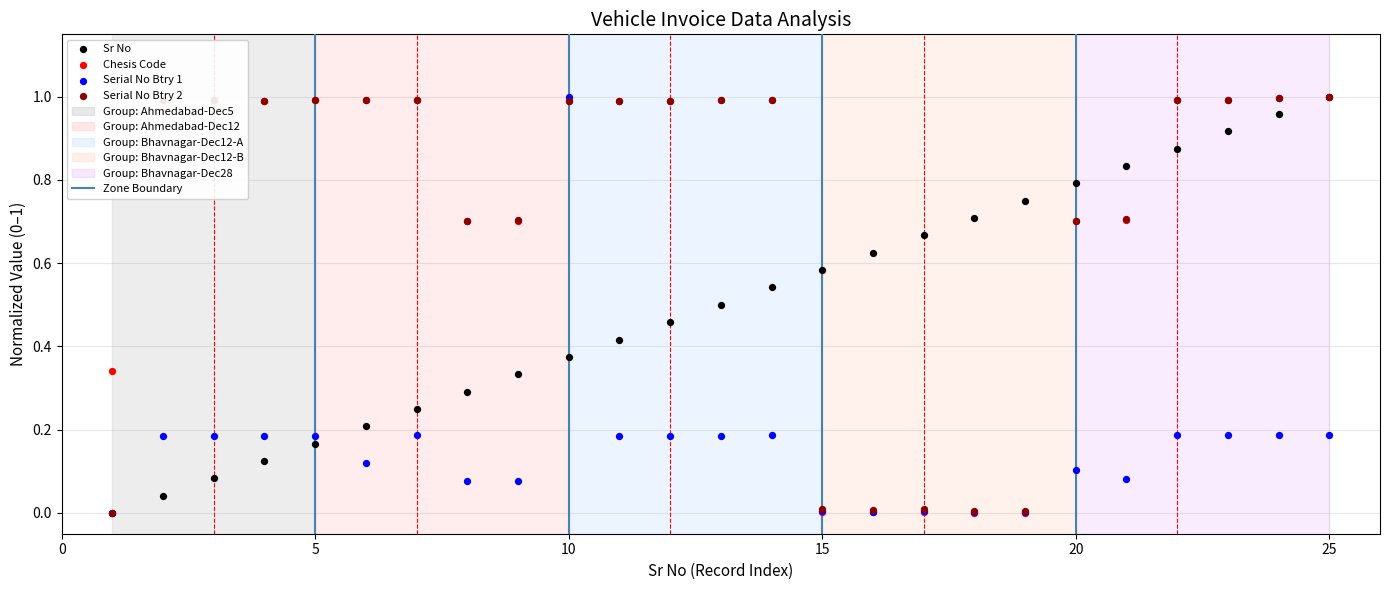

What is the total value across all series at 0?

0.3